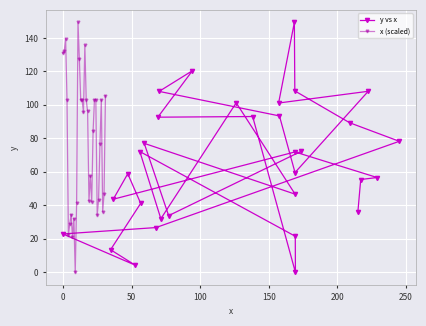

Count the number of data series in this chart.

2